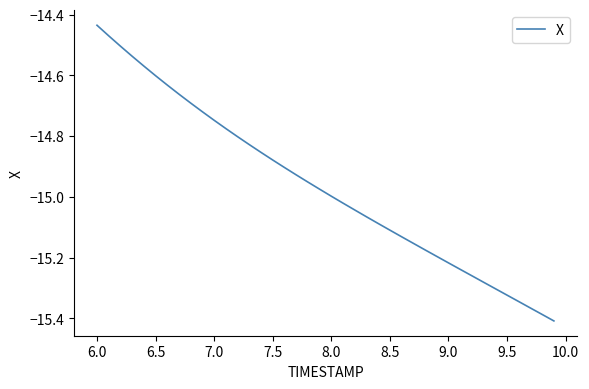

How many lines are shown in the chart?

1